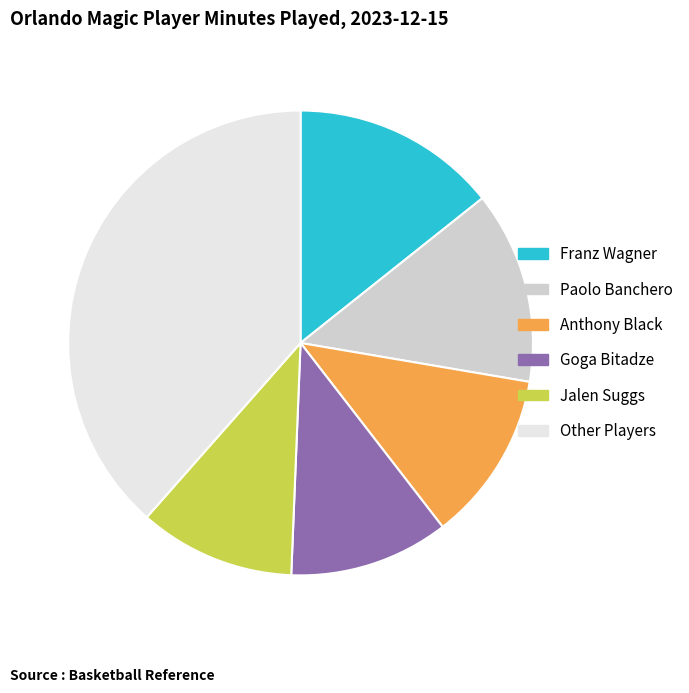

Is there any slice that represents more than half of the pie?

No